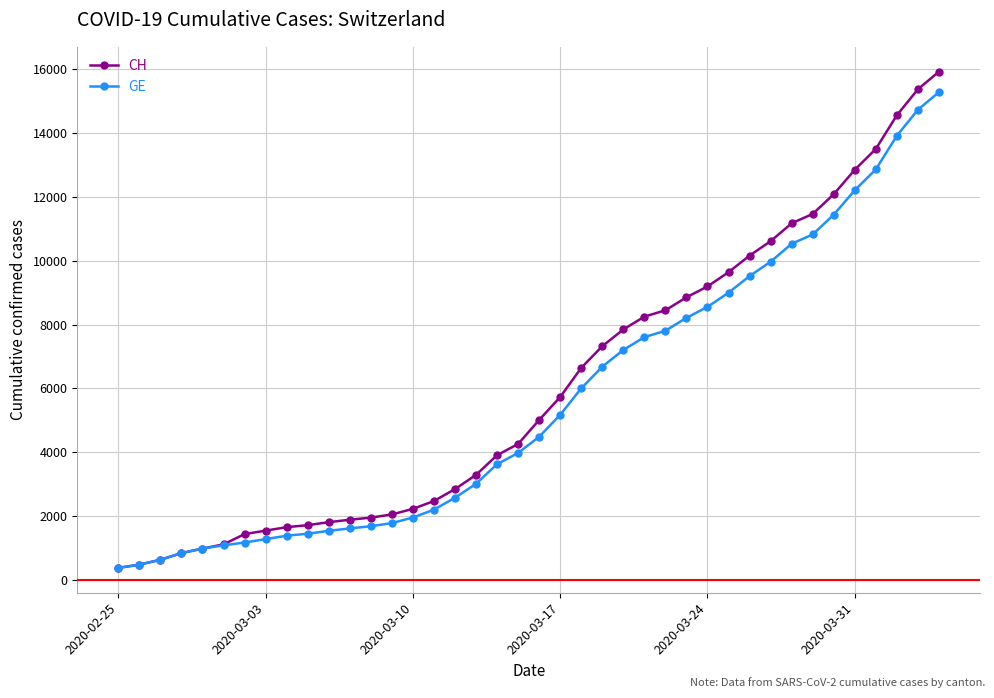

Rank the series by their maximum value, from lowest to highest.

GE, CH